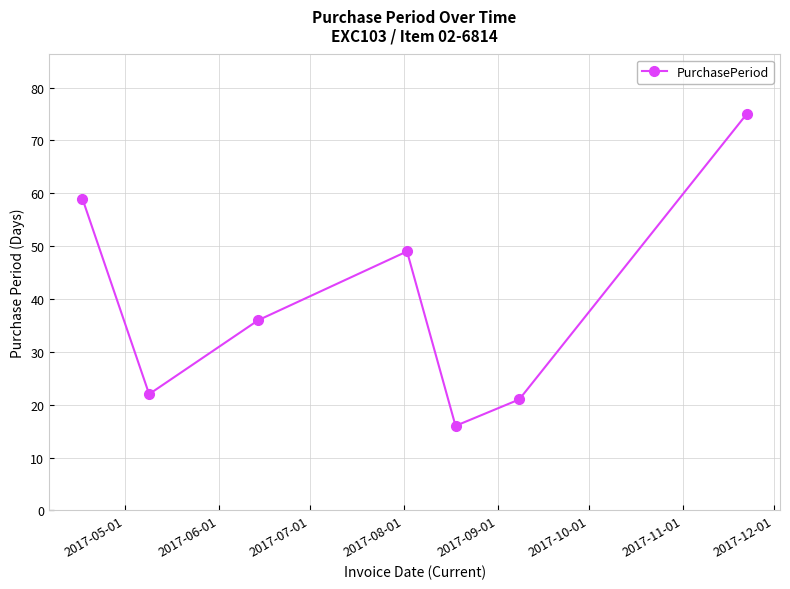

What is the greatest value displayed?

75